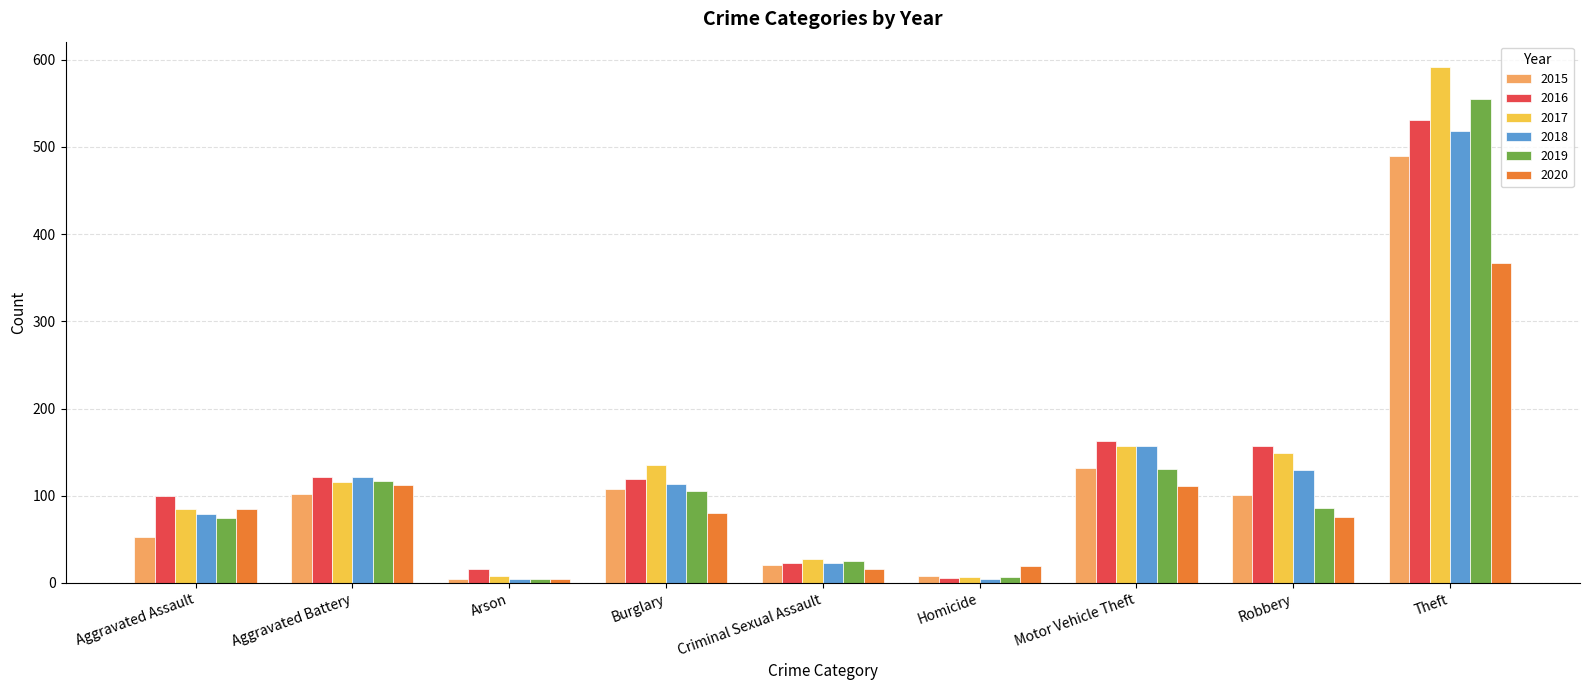

What is the difference between the maximum and minimum values in the 2019 series?

550